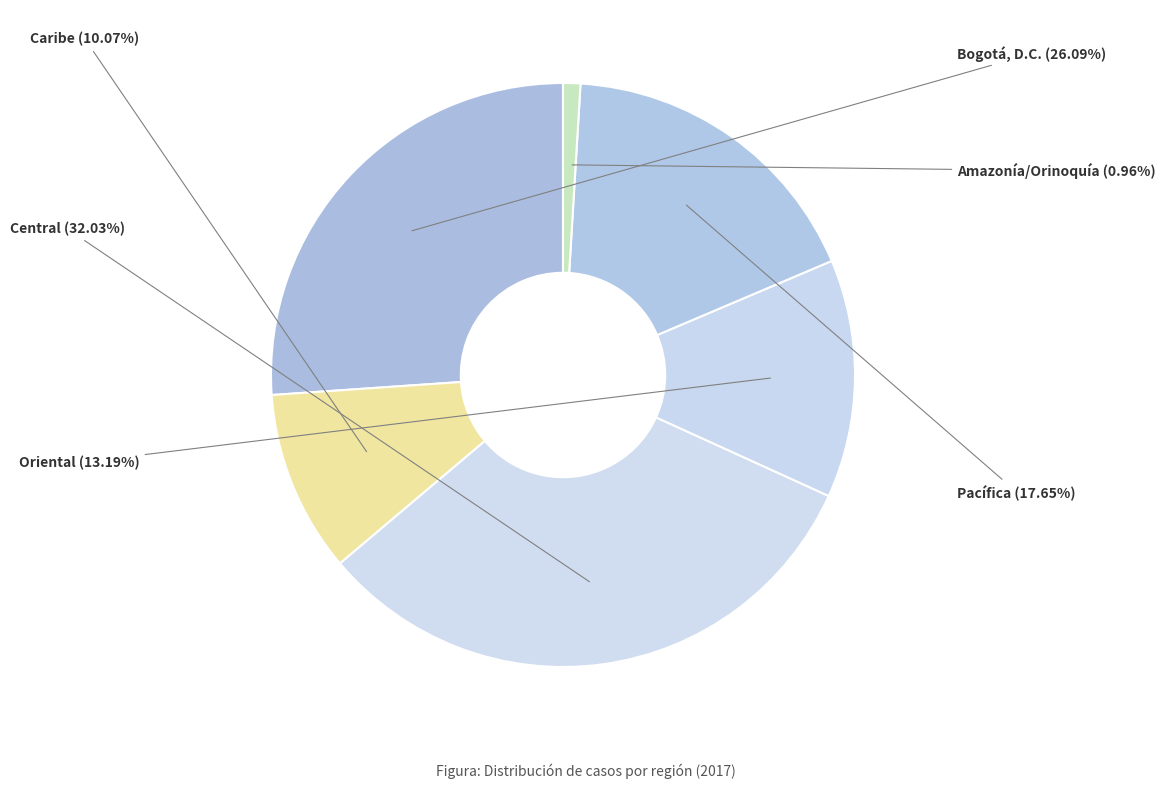

To the nearest percent, what is the difference between the Central and Bogotá, D.C. slice percentages?

6%